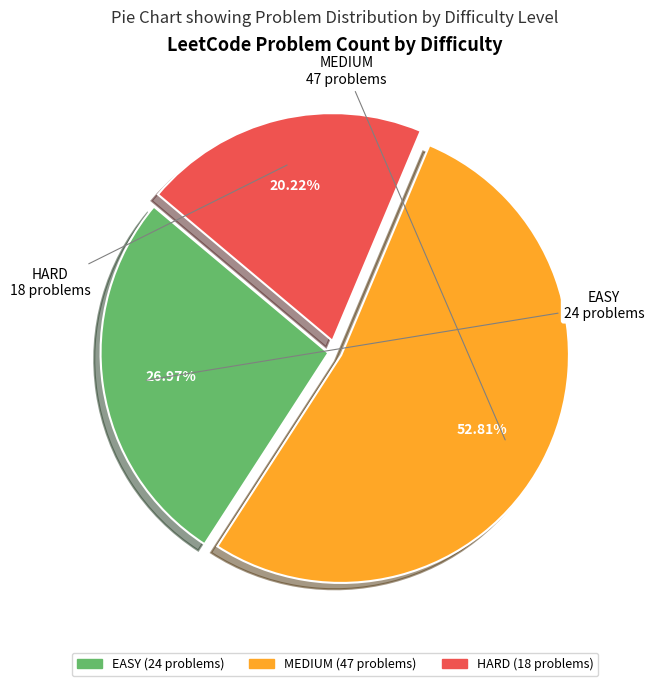

What is the largest slice in the pie chart?

MEDIUM